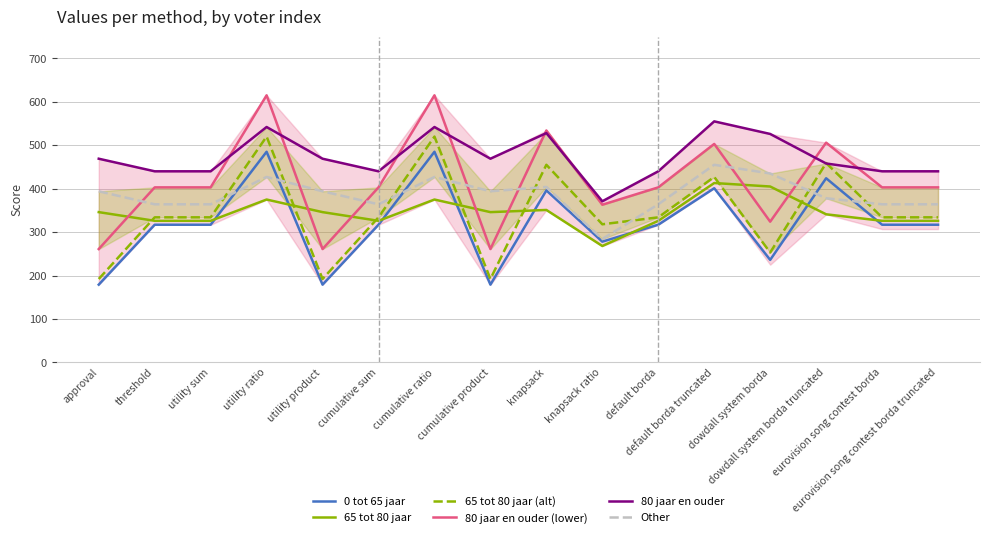

Between eurovision song contest borda truncated and eurovision song contest borda, which is larger?

eurovision song contest borda truncated